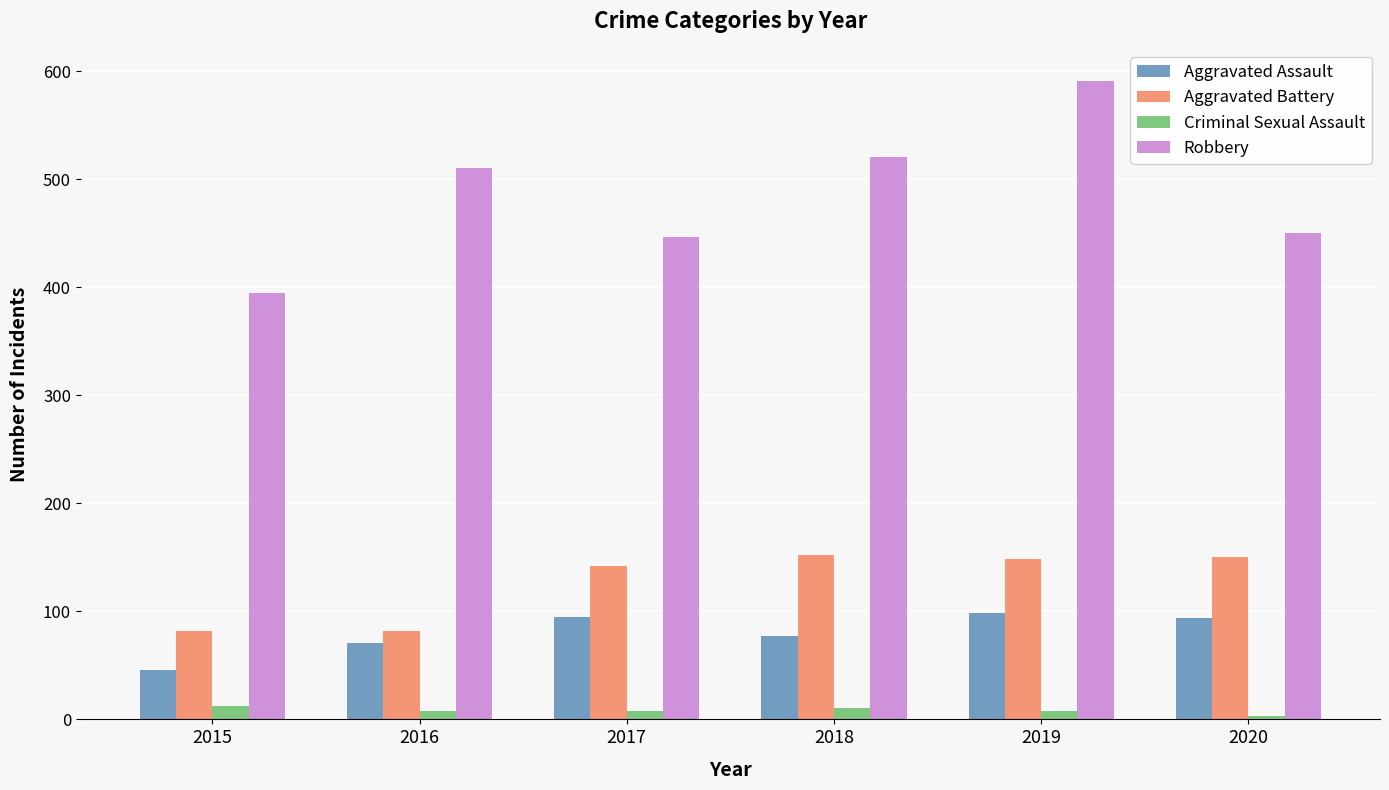

What is the sum of all Robbery values?

2912